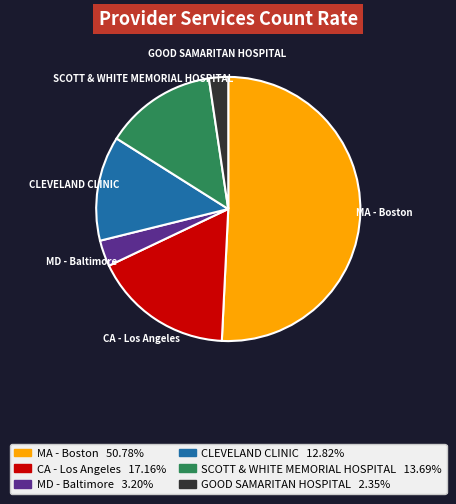

How many slices are in this pie chart?

6